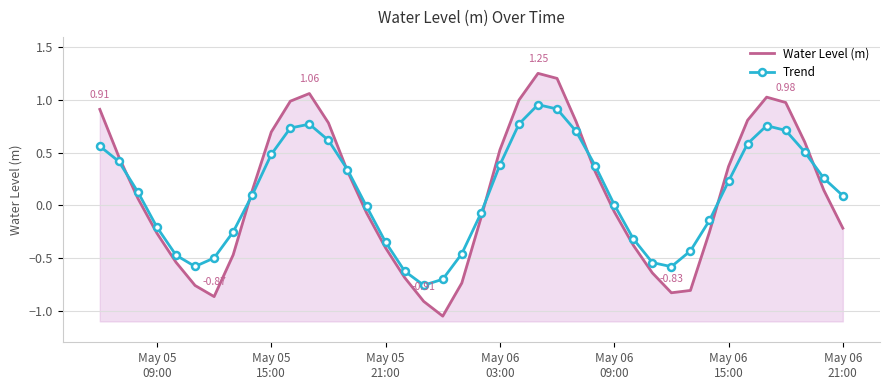

How many values in Trend are below zero?

17